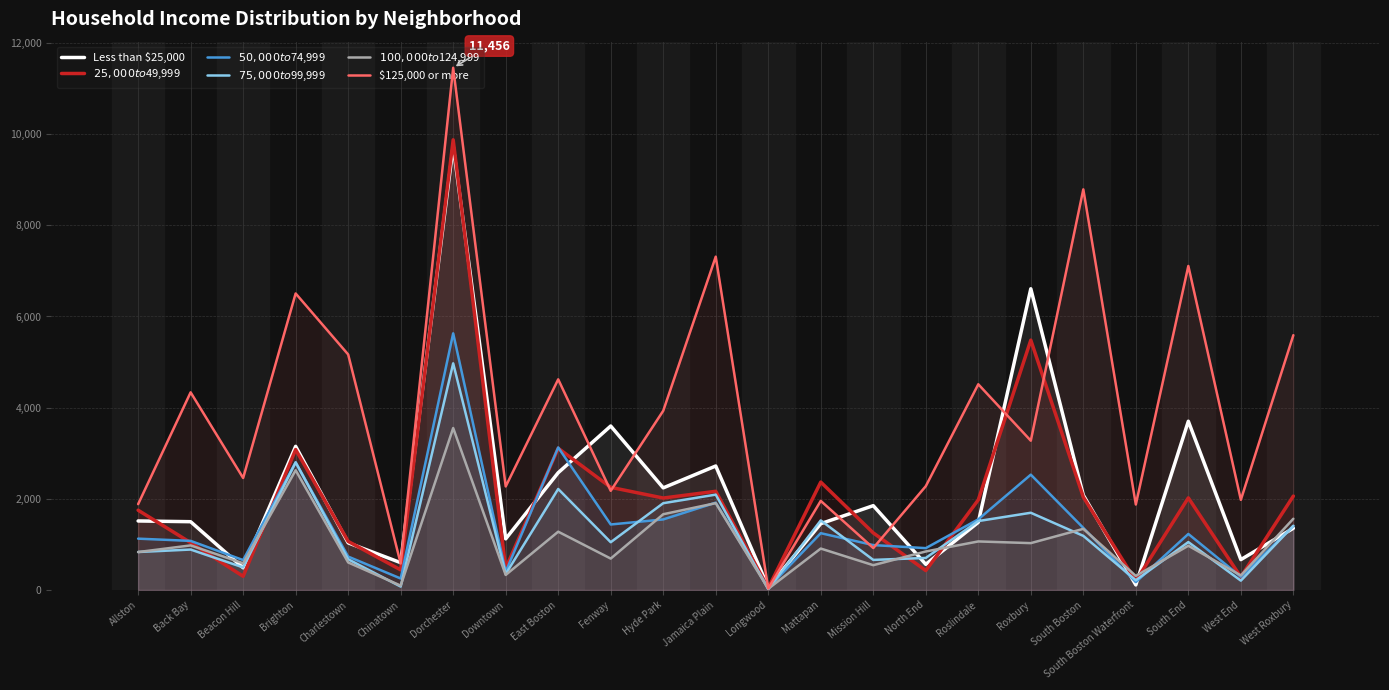

Reading left to right, list all the values displayed in this chart.

Less than $25,000: 1514	1498	487	3151	1034	599	9740	1122	2573	3597	2240	2720	57	1455	1850	563	1484	6608	2081	111	3702	666	1355
$25,000 to $49,999: 1750	1038	300	3081	1066	441	9876	474	3109	2252	2017	2165	42	2367	1252	426	1977	5481	2039	196	2021	284	2060
$50,000 to $74,999: 1126	1077	656	2801	733	252	5630	399	3127	1437	1548	1916	47	1246	985	918	1550	2530	1362	173	1229	290	1402
$75,000 to $99,999: 833	887	495	2800	674	75	4972	350	2216	1048	1904	2092	16	1526	660	703	1512	1694	1187	214	1051	205	1410
$100,000 to $124,999: 832	978	586	2626	604	96	3553	330	1279	689	1662	1905	27	909	544	845	1065	1028	1341	309	971	319	1563
$125,000 or more: 1883	4336	2457	6505	5167	581	11456	2271	4621	2176	3931	7312	34	1955	920	2277	4513	3275	8789	1875	7108	1978	5590